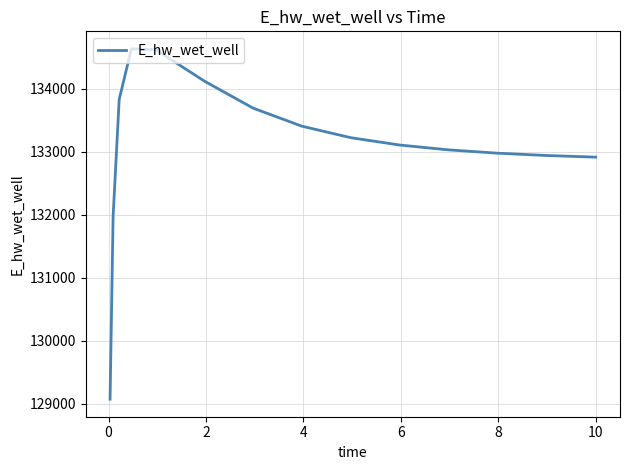

What is the greatest value displayed?

134630.9